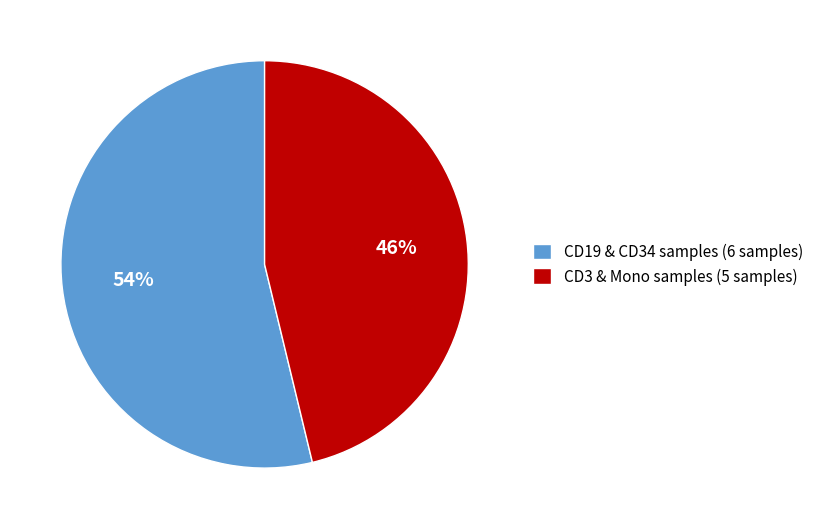

What percentage is the CD19 & CD34 samples (6 samples) slice, to the nearest percent?

54%